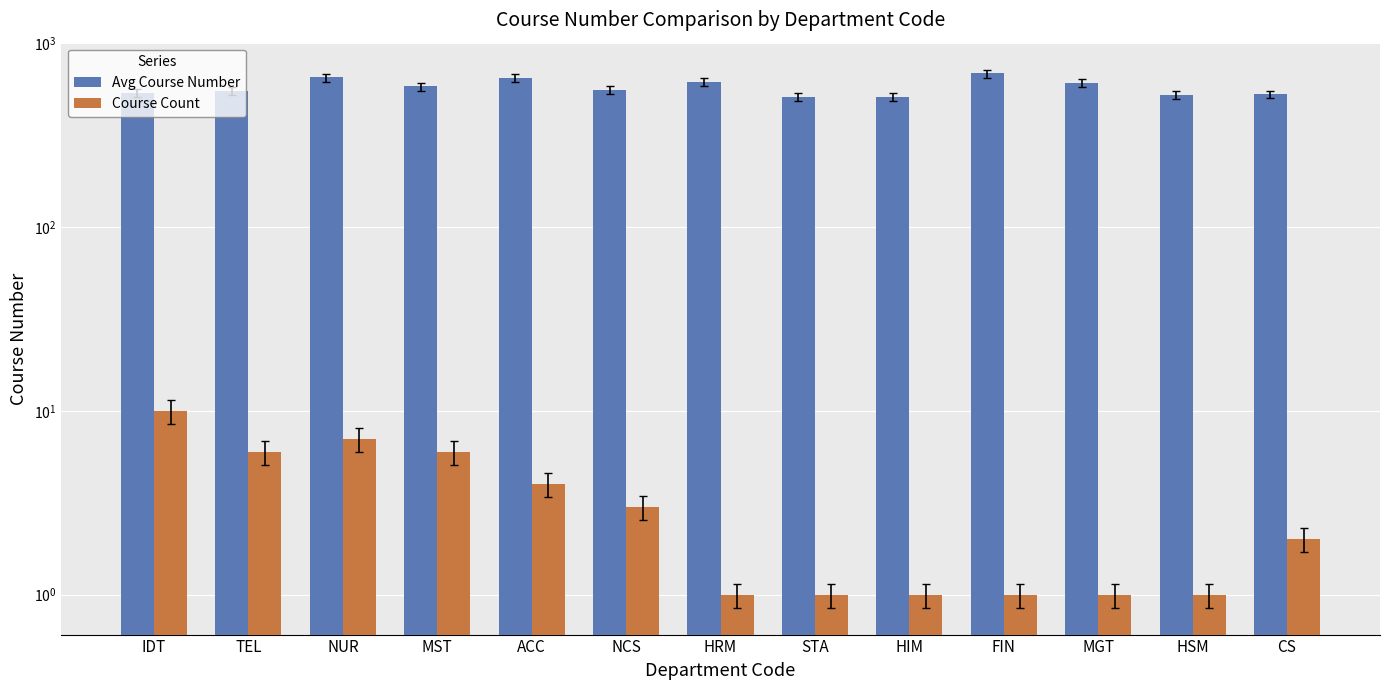

Does the chart contain stacked bars?

No